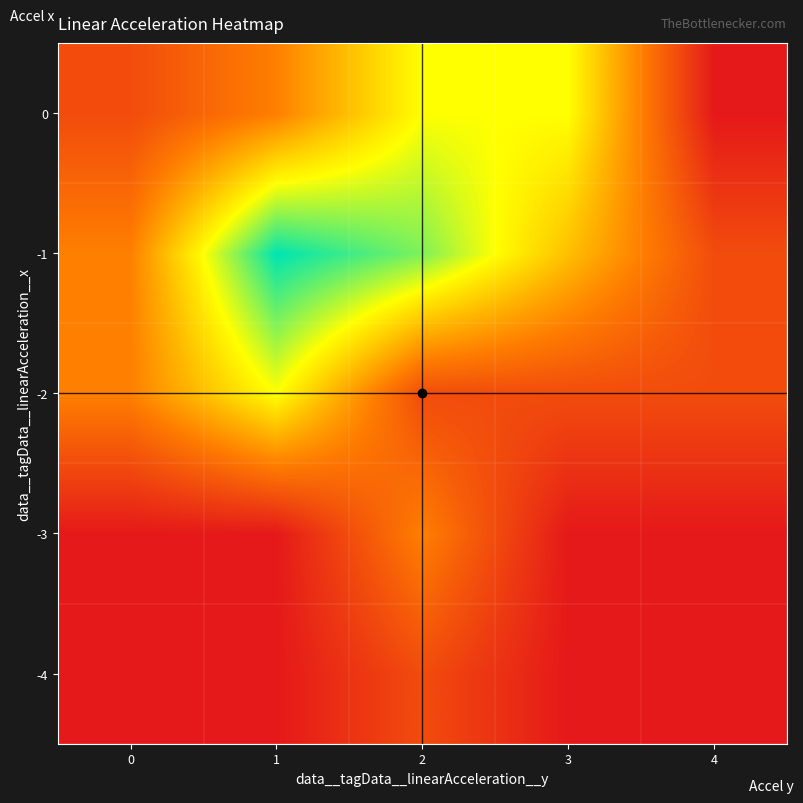

Reading right to left, list all the values displayed in this chart.

-4: 4=0	3=0	2=1	1=0	0=0
-3: 4=0	3=0	2=2	1=0	0=0
-2: 4=1	3=1	2=1	1=4	0=2
-1: 4=1	3=3	2=5	1=6	0=2
0: 4=0	3=4	2=4	1=2	0=1